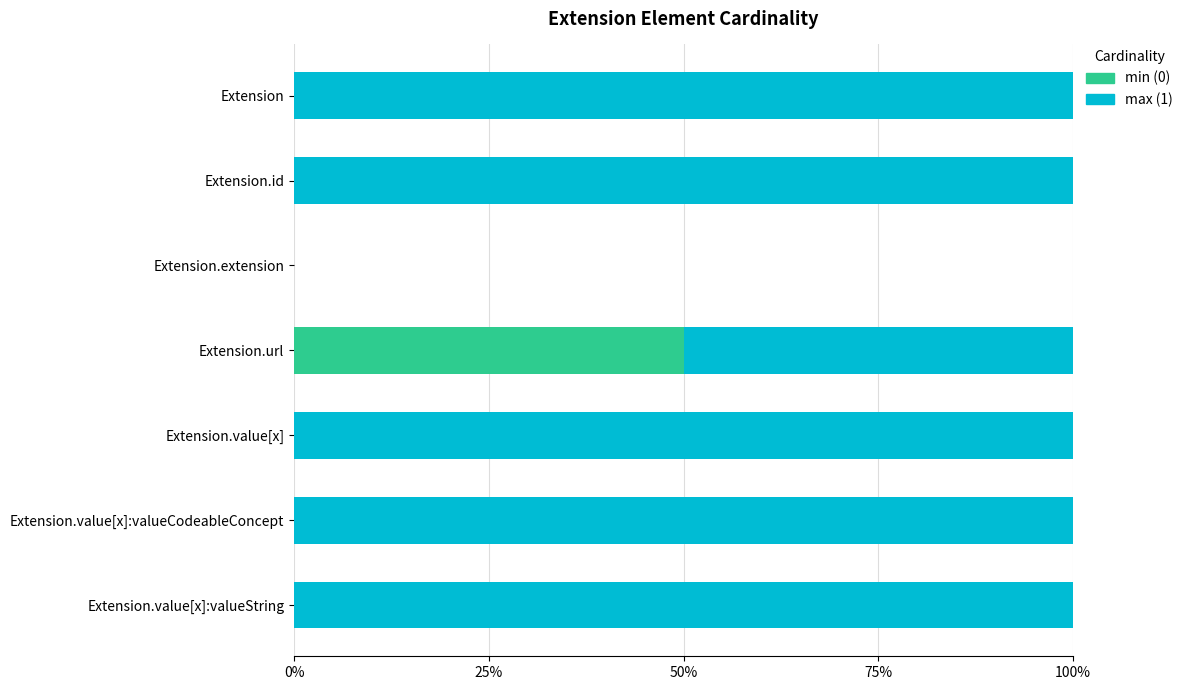

What are all the series names shown in the legend?

min (0), max (1)